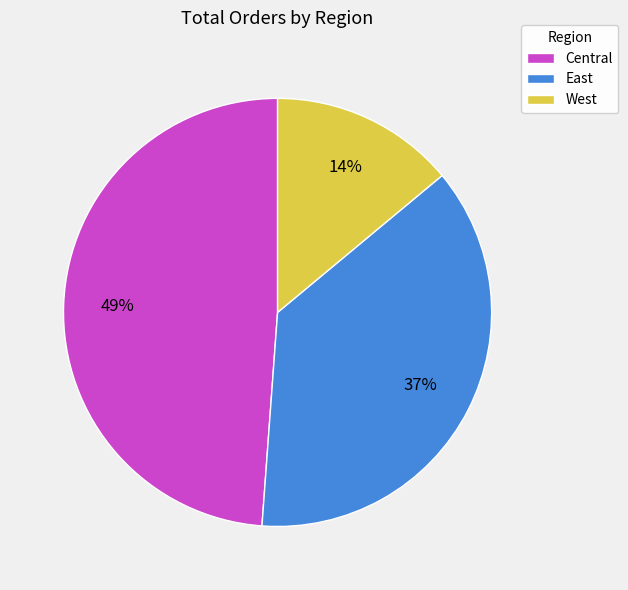

To the nearest percent, what percentage of the pie is East?

37%